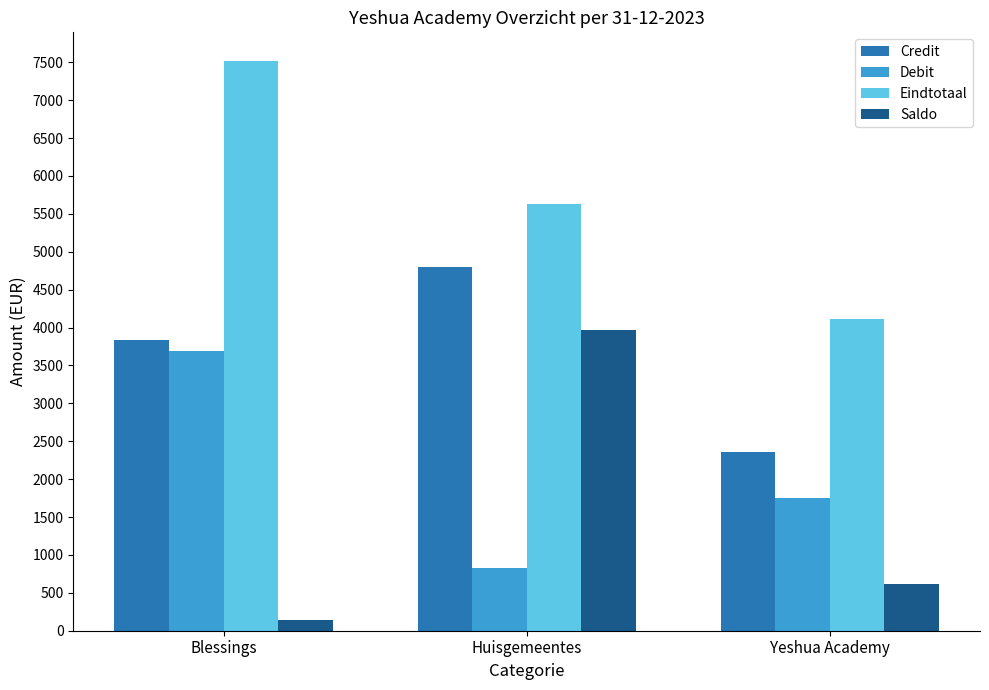

List the labels in order of Debit value, largest first.

Blessings, Yeshua Academy, Huisgemeentes